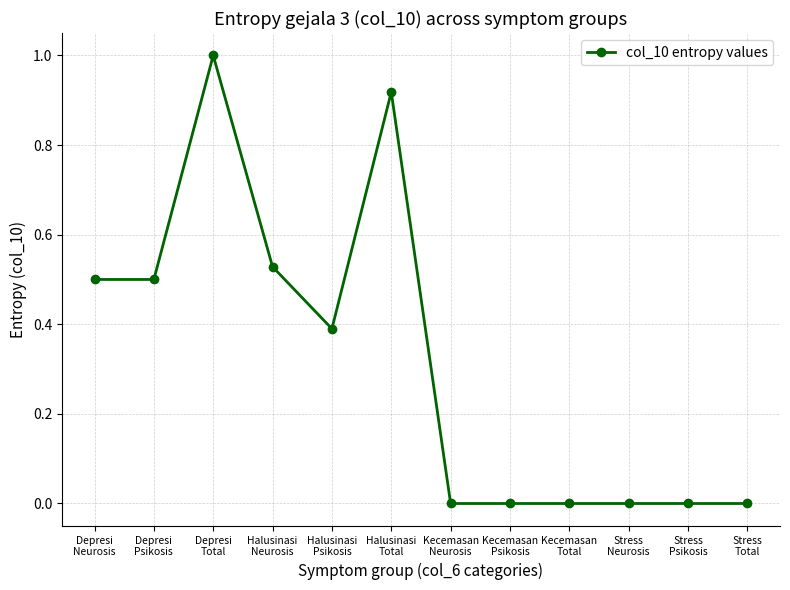

Is it true that the value at Depresi
Psikosis is 0.5?

True